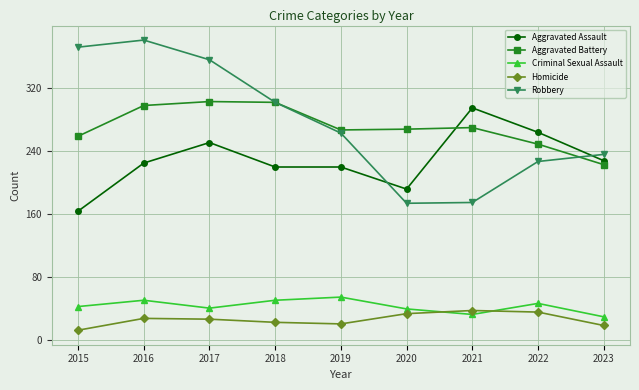

True or false: Aggravated Battery has more than 2 interior local peaks.

False